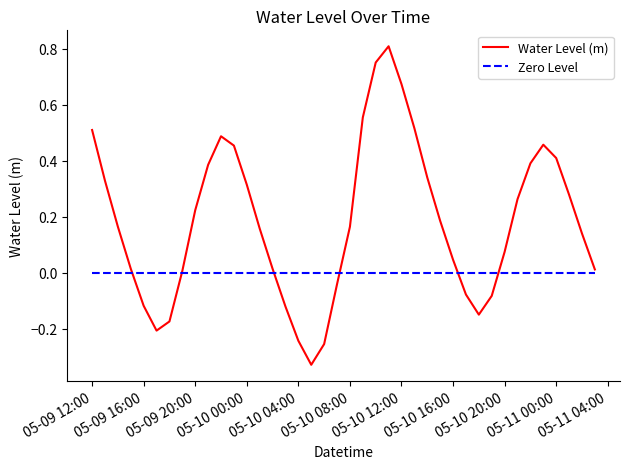

Which series has the largest range (max minus min)?

Water Level (m)